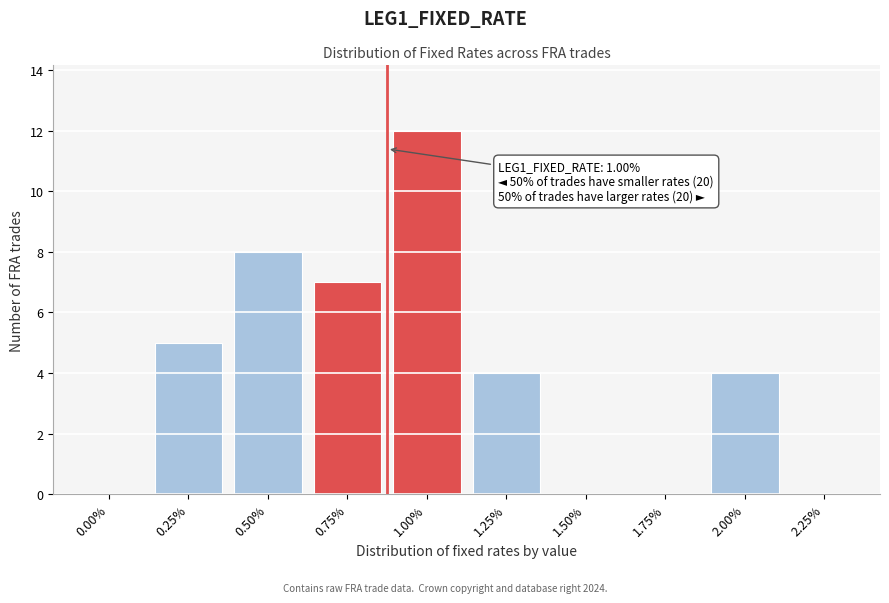

Reading left to right, extract all data points from this chart.

0.00%=0	0.25%=5	0.50%=8	0.75%=7	1.00%=12	1.25%=4	1.50%=0	1.75%=0	2.00%=4	2.25%=0